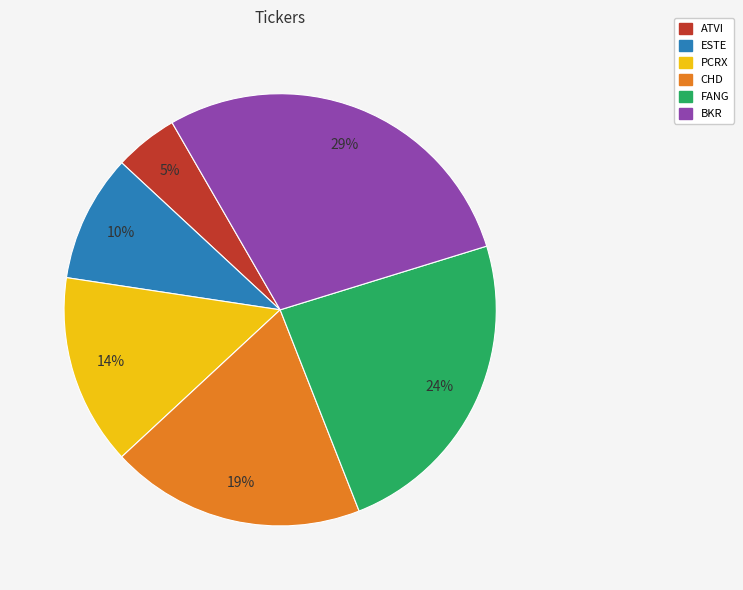

Count the number of slices in the pie.

6